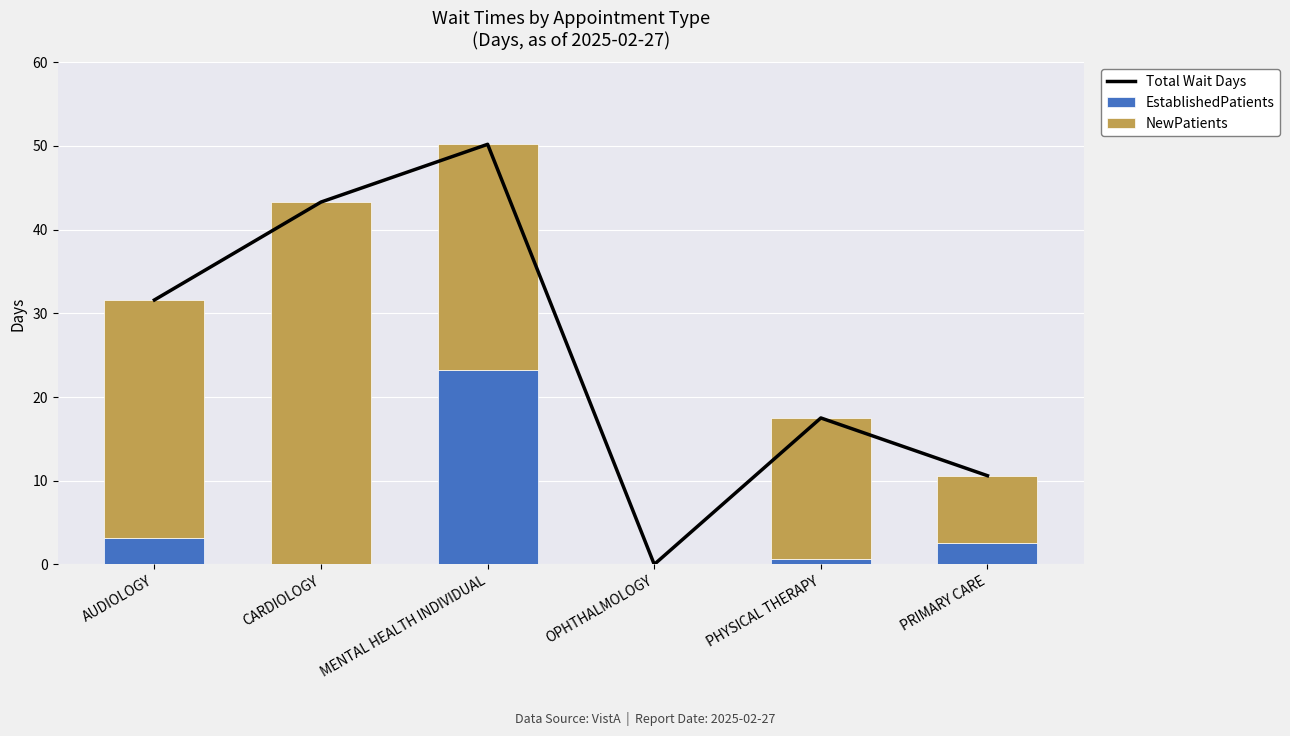

Which label corresponds to the largest value in the chart?

MENTAL HEALTH INDIVIDUAL